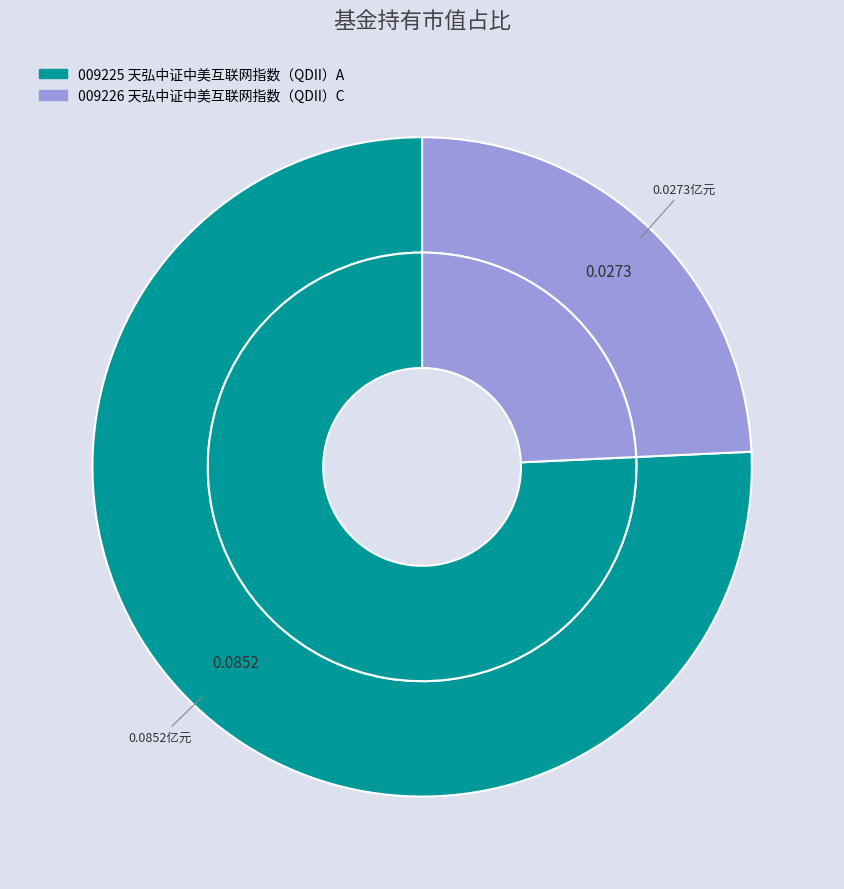

Which category has the biggest portion of the pie?

天弘中证中美互联网指数（QDII）A